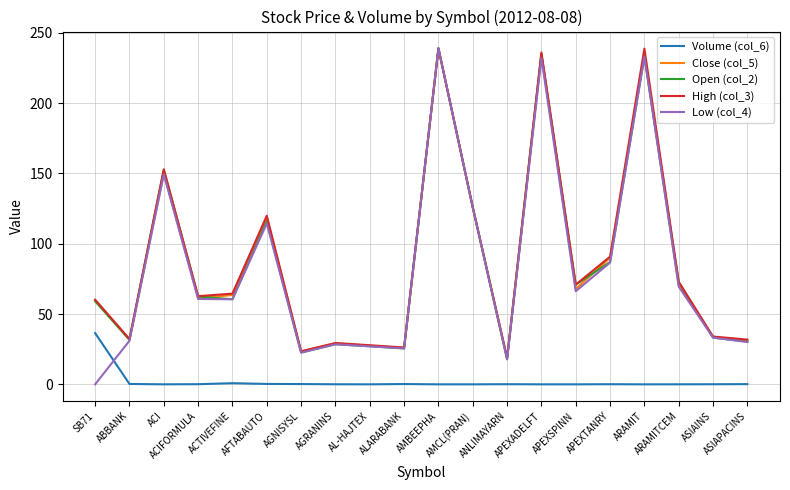

Between AFTABAUTO and ASIAINS, which series saw the biggest shift?

High (col_3)